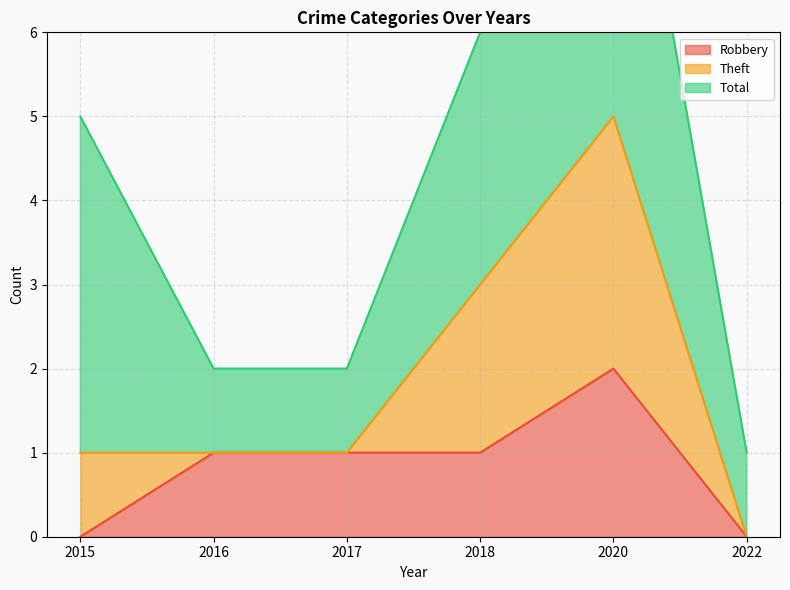

Which series has the largest total across all categories?

Theft